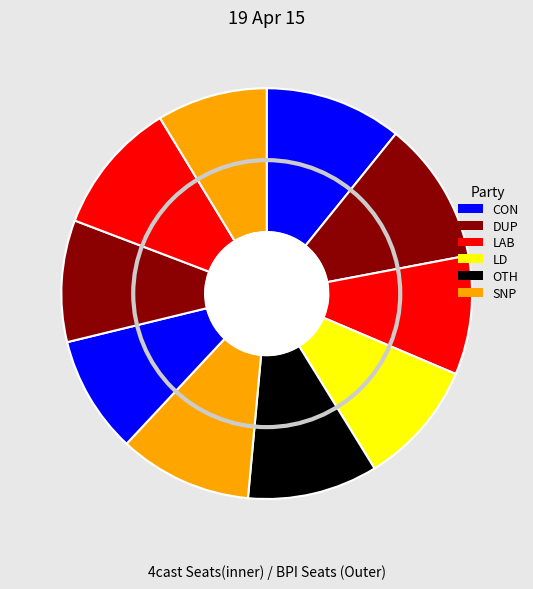

To the nearest percent, what is the combined percentage of 6 and 5?

20%